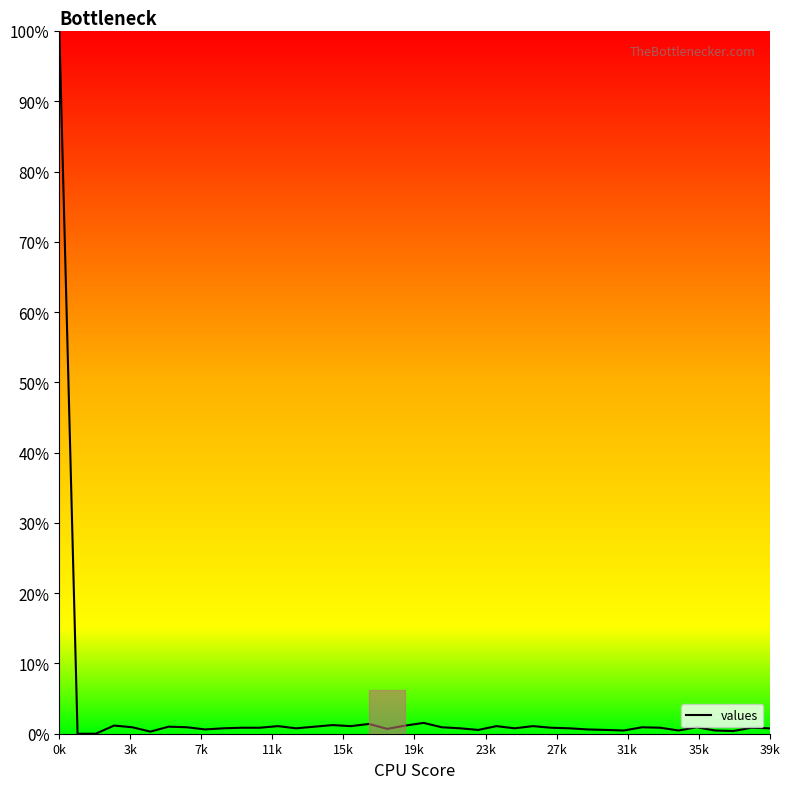

What is the difference between the maximum and minimum values?

100.0